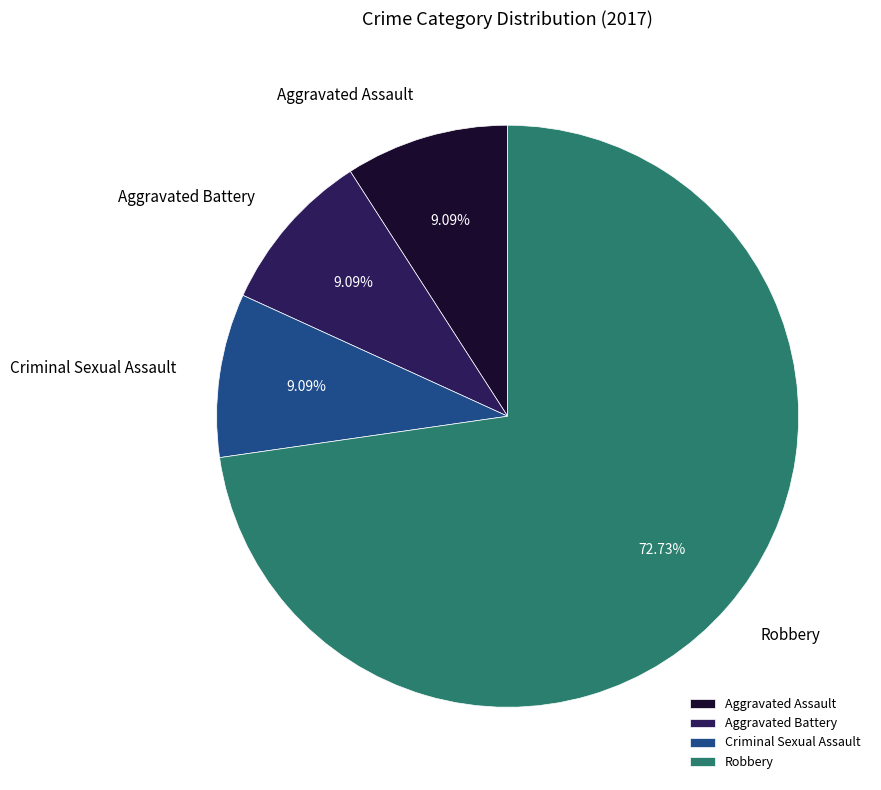

Which category has the biggest portion of the pie?

Robbery